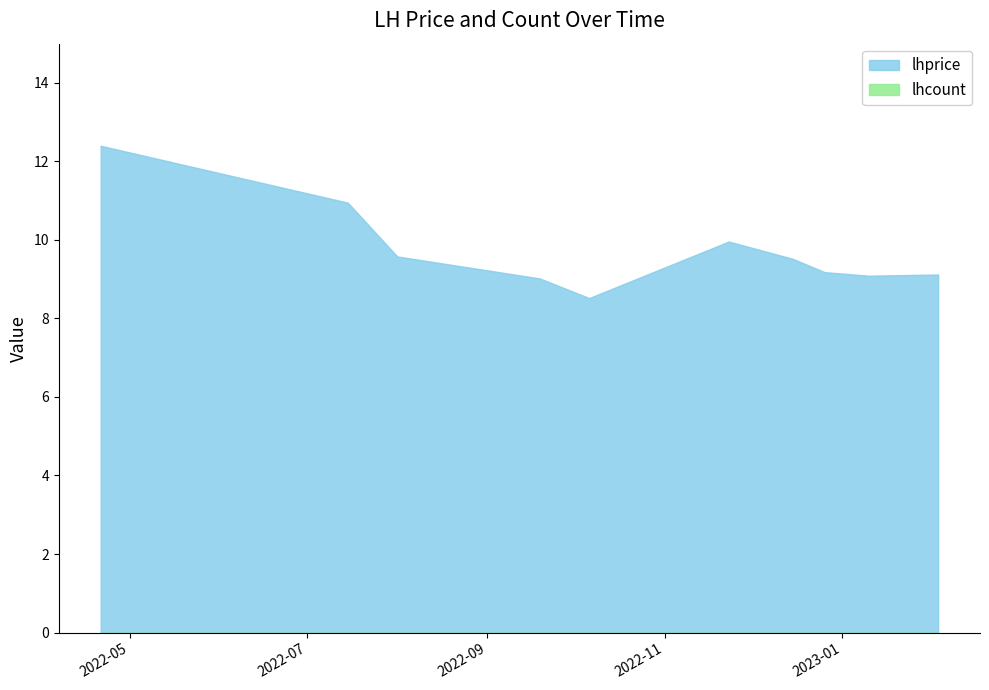

Where is the first local minimum for lhprice?

2022-10-06